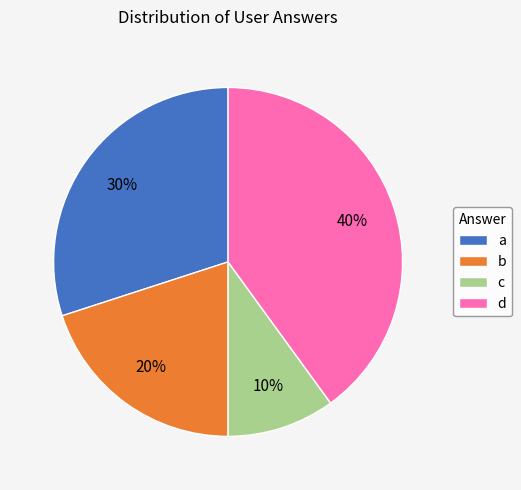

What is the ratio of the value at b to the value at a?

0.7